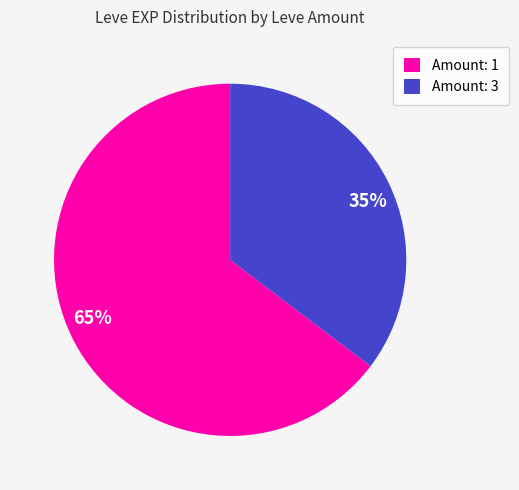

Is it true that 35% is 21% of the pie?

False